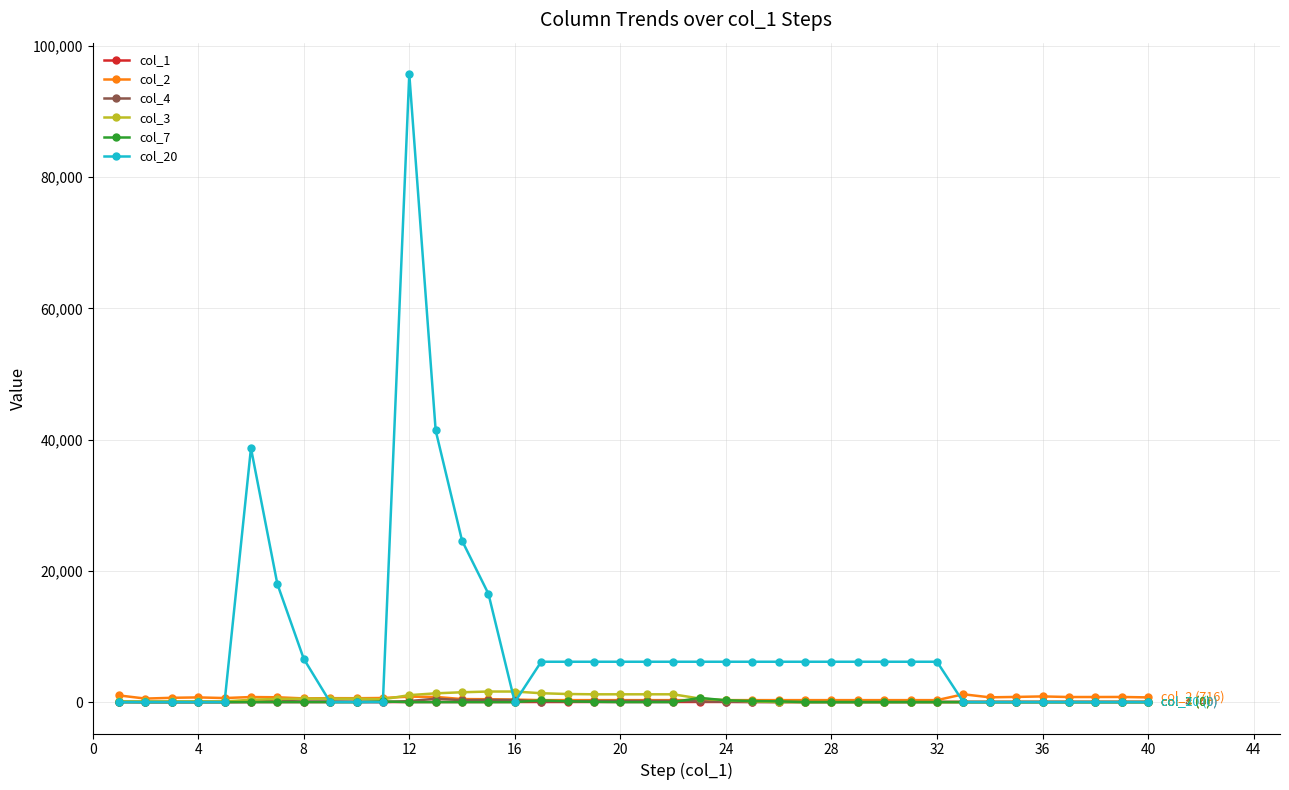

Which series has the widest spread of values?

col_20